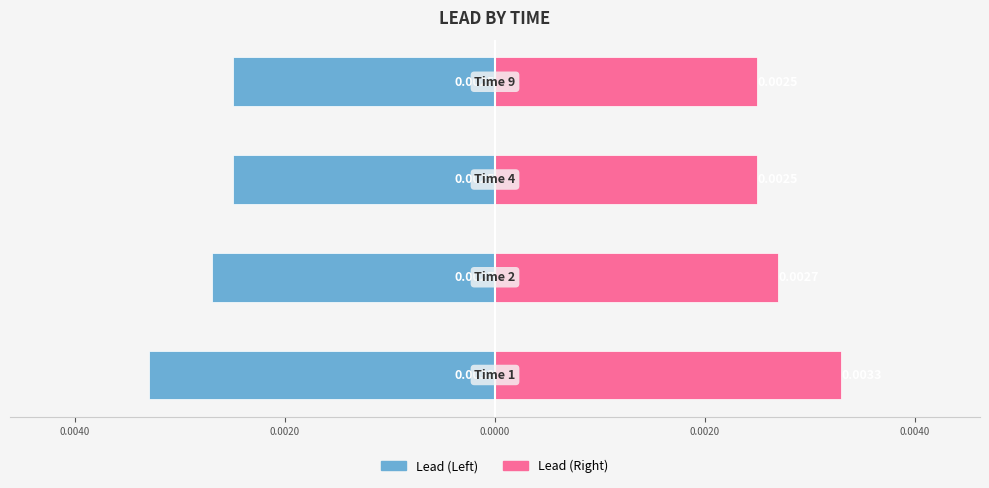

Which series has the largest total across all categories?

Lead (Right)